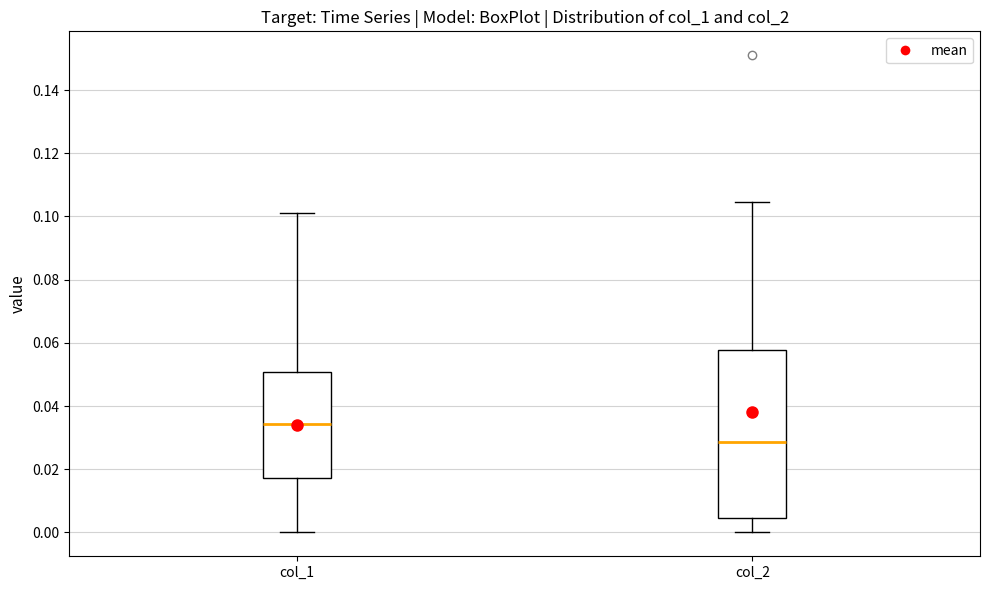

Which box's median line is the lowest?

col_2